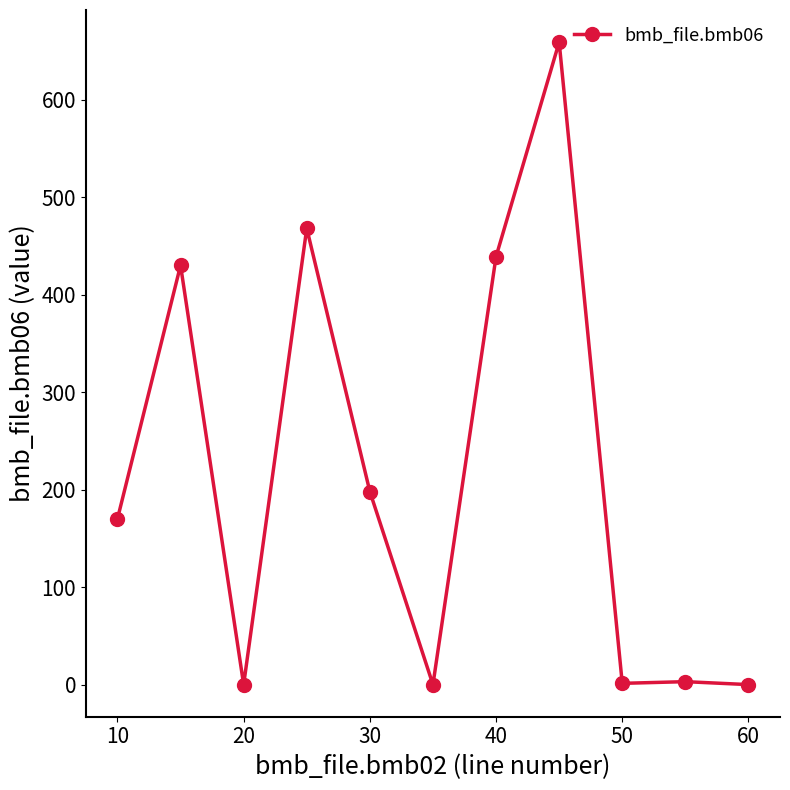

True or false: there are more than 0 points higher than both neighbors.

True